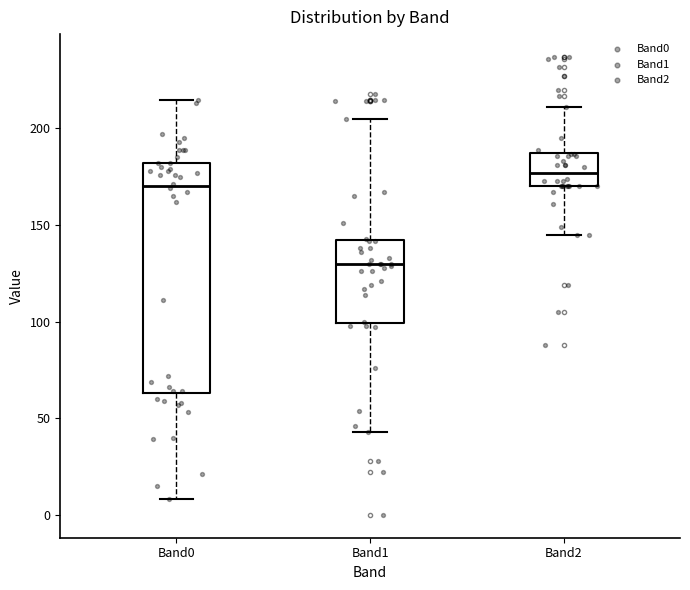

Reading left to right, transcribe this box plot: for each box, give where its median line is, the range the box spans, and where its two whiskers end, as read against the y-axis. The values are not printed on the chart, so give them approximately, as read against the axis.

Band0: median 170, box 65 to 180, whiskers 10 to 215
Band1: median 130, box 100 to 140, whiskers 45 to 205
Band2: median 175, box 170 to 190, whiskers 145 to 210